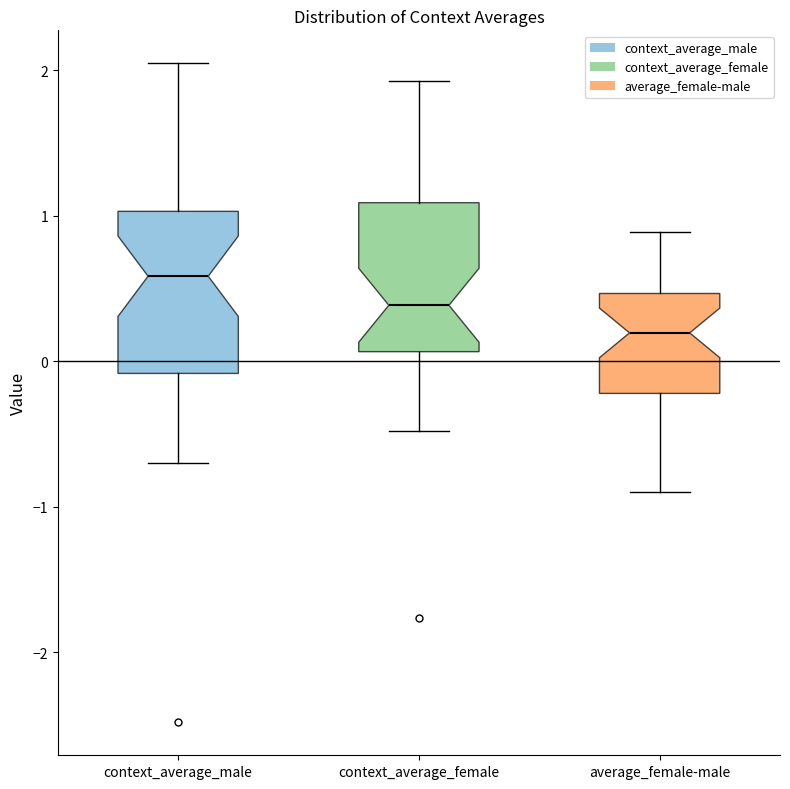

Reading left to right, read every box against the y-axis: the position of its median line, the range the box covers, and the ends of its whiskers. The values are not printed on the chart, so give them approximately, as read against the axis.

context_average_male: median 0.6, box -0.1 to 1.0, whiskers -0.7 to 2.0
context_average_female: median 0.4, box 0.1 to 1.1, whiskers -0.5 to 1.9
average_female-male: median 0.2, box -0.2 to 0.5, whiskers -0.9 to 0.9